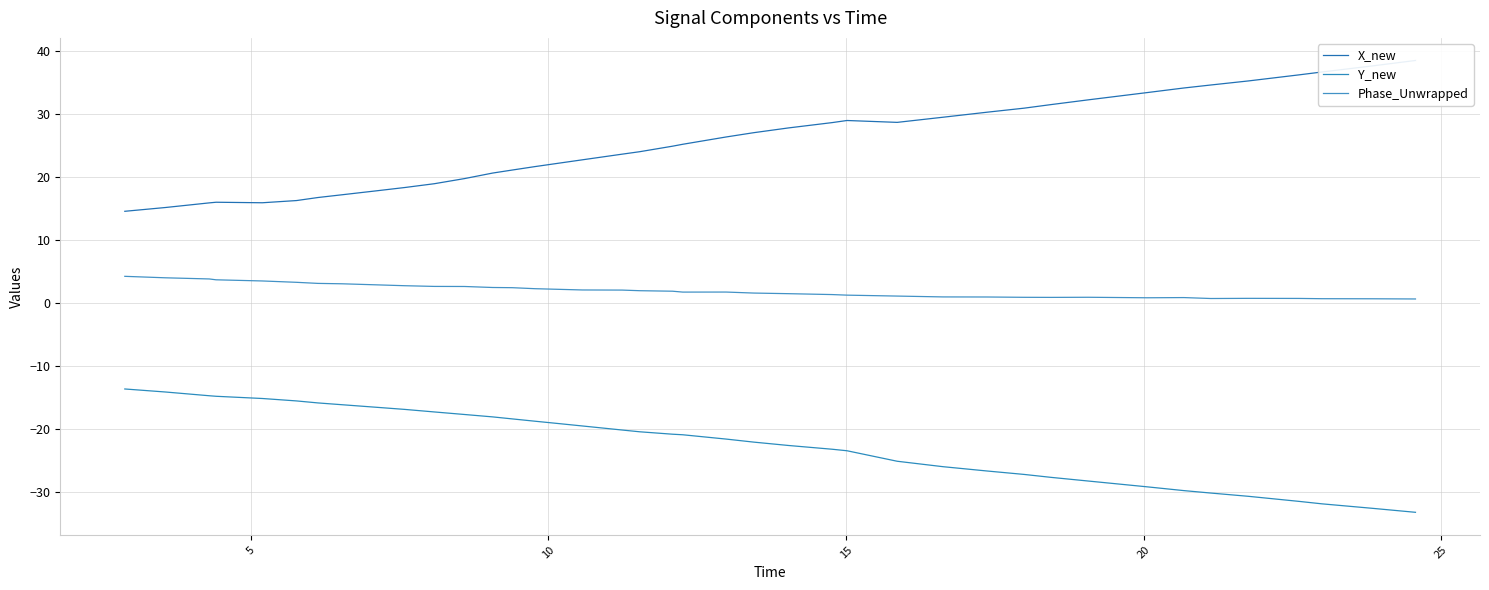

True or false: Y_new and Phase_Unwrapped intersect in this chart.

False